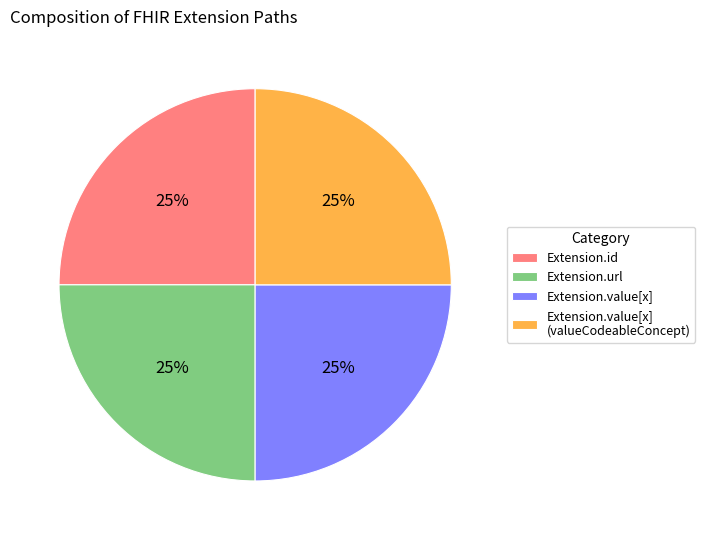

To the nearest percent, what is the average slice percentage?

25%